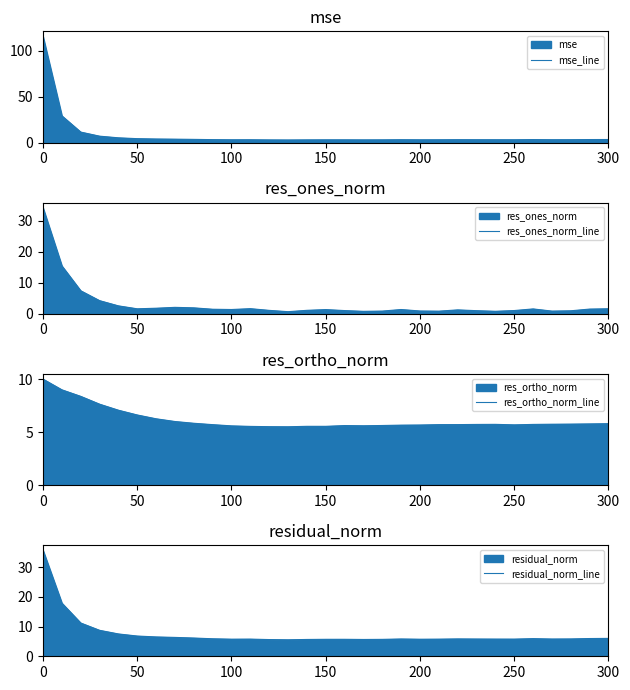

The value of res_ones_norm_line at 0 is 34.2. True or false?

True